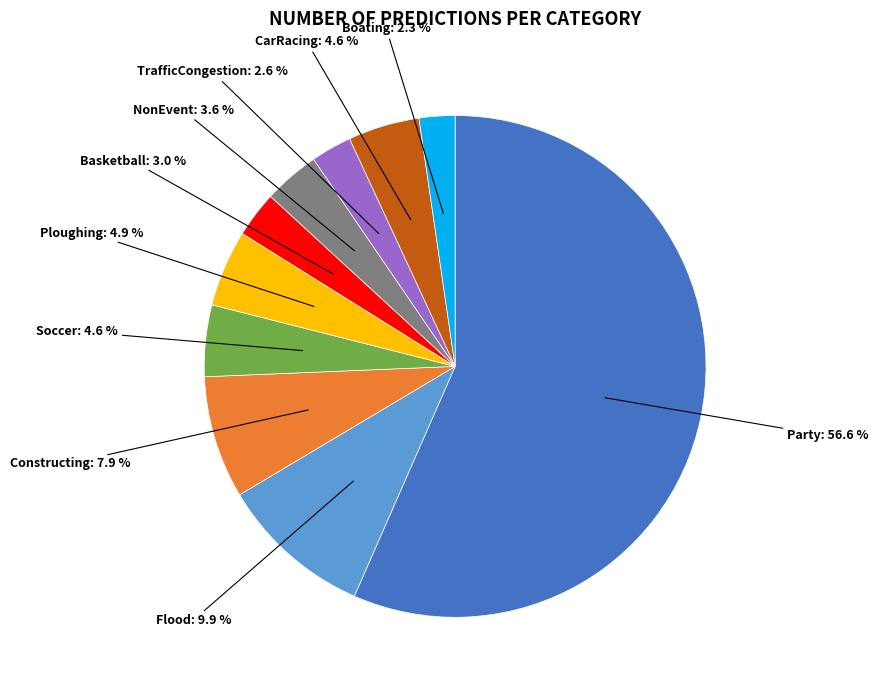

Is there a majority slice in this chart?

Yes